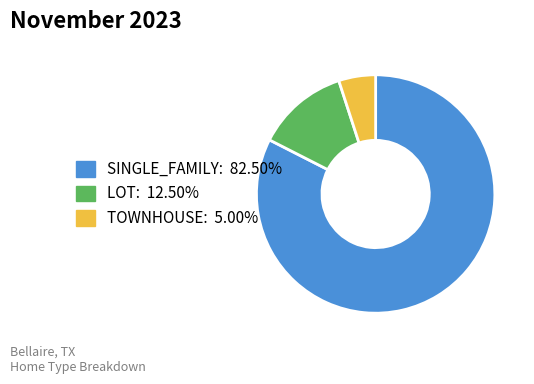

Combined, do SINGLE_FAMILY and TOWNHOUSE account for over 50%?

Yes